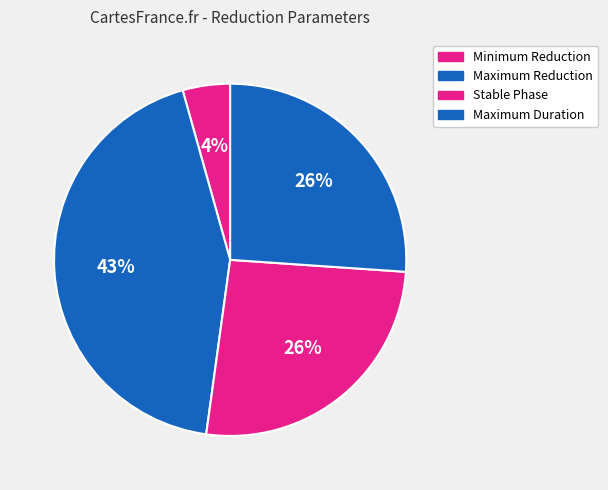

The Stable Phase slice represents 26% of the pie. True or false?

True